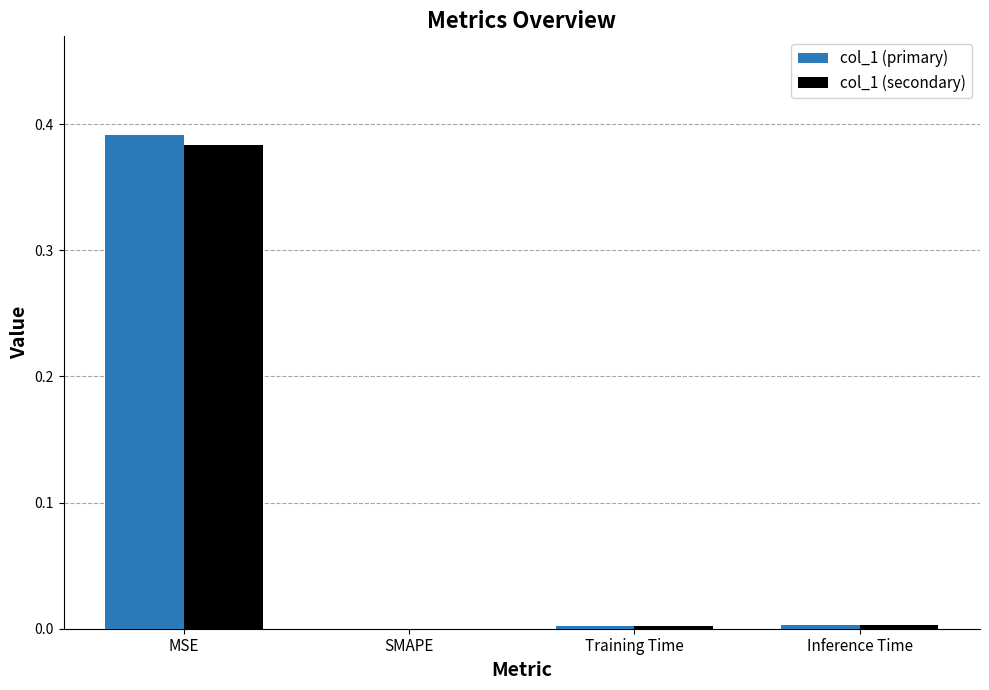

At which category is the sum across all series the highest?

MSE